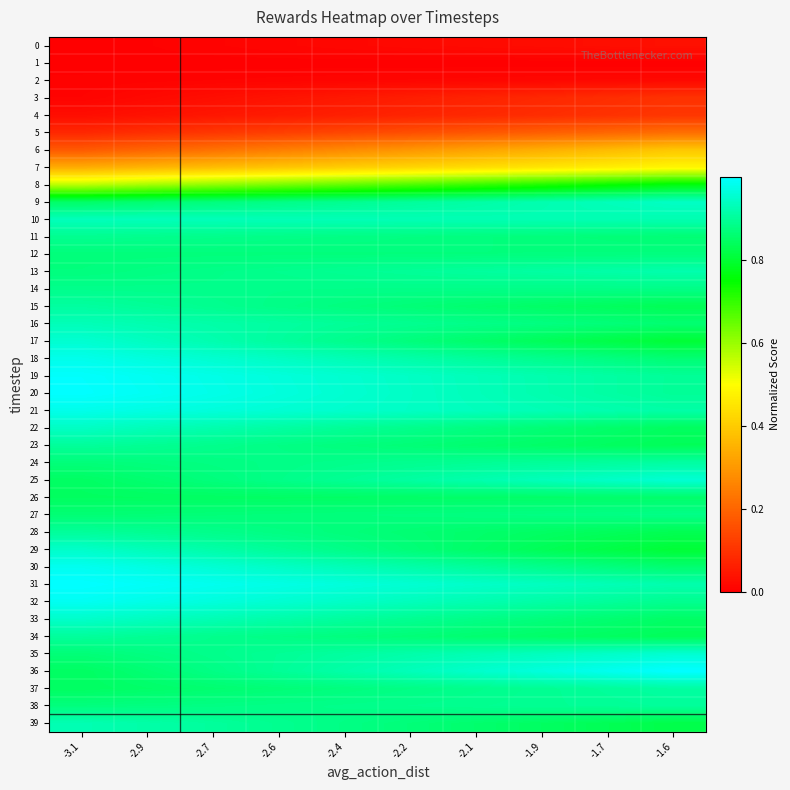

Reading left to right, extract all data points from this chart.

0: -3.1=0.0	-2.9=0.0	-2.7=0.0	-2.6=0.0	-2.4=0.0	-2.2=0.0	-2.1=0.0	-1.9=0.0	-1.7=0.0	-1.6=0.0
1: -3.1=0.0	-2.9=0.0	-2.7=0.0	-2.6=0.0	-2.4=0.0	-2.2=0.0	-2.1=0.0	-1.9=0.0	-1.7=0.0	-1.6=0.0
2: -3.1=0.0	-2.9=0.0	-2.7=0.0	-2.6=0.0	-2.4=0.0	-2.2=0.0	-2.1=0.0	-1.9=0.0	-1.7=0.0	-1.6=0.0
3: -3.1=0.0	-2.9=0.0	-2.7=0.0	-2.6=0.0	-2.4=0.0	-2.2=0.1	-2.1=0.1	-1.9=0.1	-1.7=0.1	-1.6=0.1
4: -3.1=0.0	-2.9=0.0	-2.7=0.0	-2.6=0.1	-2.4=0.1	-2.2=0.1	-2.1=0.1	-1.9=0.1	-1.7=0.1	-1.6=0.1
5: -3.1=0.1	-2.9=0.1	-2.7=0.1	-2.6=0.1	-2.4=0.1	-2.2=0.2	-2.1=0.2	-1.9=0.2	-1.7=0.2	-1.6=0.2
6: -3.1=0.2	-2.9=0.2	-2.7=0.2	-2.6=0.2	-2.4=0.3	-2.2=0.3	-2.1=0.3	-1.9=0.3	-1.7=0.4	-1.6=0.4
7: -3.1=0.3	-2.9=0.4	-2.7=0.4	-2.6=0.4	-2.4=0.4	-2.2=0.4	-2.1=0.4	-1.9=0.5	-1.7=0.5	-1.6=0.5
8: -3.1=0.6	-2.9=0.6	-2.7=0.6	-2.6=0.6	-2.4=0.7	-2.2=0.7	-2.1=0.7	-1.9=0.7	-1.7=0.7	-1.6=0.8
9: -3.1=0.8	-2.9=0.9	-2.7=0.9	-2.6=0.9	-2.4=0.9	-2.2=0.9	-2.1=0.9	-1.9=0.9	-1.7=0.9	-1.6=0.9
10: -3.1=0.9	-2.9=0.9	-2.7=0.9	-2.6=0.9	-2.4=0.9	-2.2=0.9	-2.1=0.9	-1.9=0.9	-1.7=0.9	-1.6=0.9
11: -3.1=0.9	-2.9=0.9	-2.7=0.9	-2.6=0.9	-2.4=0.9	-2.2=0.9	-2.1=0.9	-1.9=0.9	-1.7=0.9	-1.6=0.9
12: -3.1=0.9	-2.9=0.9	-2.7=0.9	-2.6=0.9	-2.4=0.9	-2.2=0.9	-2.1=0.9	-1.9=0.9	-1.7=0.9	-1.6=0.9
13: -3.1=0.9	-2.9=0.9	-2.7=0.9	-2.6=0.9	-2.4=0.9	-2.2=0.9	-2.1=0.9	-1.9=0.9	-1.7=0.9	-1.6=0.9
14: -3.1=0.9	-2.9=0.9	-2.7=0.9	-2.6=0.9	-2.4=0.9	-2.2=0.9	-2.1=0.9	-1.9=0.9	-1.7=0.9	-1.6=0.9
15: -3.1=0.9	-2.9=0.9	-2.7=0.9	-2.6=0.9	-2.4=0.9	-2.2=0.9	-2.1=0.9	-1.9=0.8	-1.7=0.8	-1.6=0.8
16: -3.1=0.9	-2.9=0.9	-2.7=0.9	-2.6=0.9	-2.4=0.9	-2.2=0.9	-2.1=0.9	-1.9=0.9	-1.7=0.9	-1.6=0.9
17: -3.1=1.0	-2.9=0.9	-2.7=0.9	-2.6=0.9	-2.4=0.9	-2.2=0.9	-2.1=0.9	-1.9=0.8	-1.7=0.8	-1.6=0.8
18: -3.1=1.0	-2.9=1.0	-2.7=1.0	-2.6=0.9	-2.4=0.9	-2.2=0.9	-2.1=0.9	-1.9=0.9	-1.7=0.9	-1.6=0.9
19: -3.1=1.0	-2.9=1.0	-2.7=1.0	-2.6=1.0	-2.4=1.0	-2.2=0.9	-2.1=0.9	-1.9=0.9	-1.7=0.9	-1.6=0.9
20: -3.1=1.0	-2.9=1.0	-2.7=1.0	-2.6=1.0	-2.4=1.0	-2.2=0.9	-2.1=0.9	-1.9=0.9	-1.7=0.9	-1.6=0.9
21: -3.1=1.0	-2.9=1.0	-2.7=1.0	-2.6=1.0	-2.4=0.9	-2.2=0.9	-2.1=0.9	-1.9=0.9	-1.7=0.9	-1.6=0.9
22: -3.1=0.9	-2.9=0.9	-2.7=0.9	-2.6=0.9	-2.4=0.9	-2.2=0.9	-2.1=0.9	-1.9=0.9	-1.7=0.9	-1.6=0.8
23: -3.1=0.9	-2.9=0.9	-2.7=0.9	-2.6=0.9	-2.4=0.9	-2.2=0.9	-2.1=0.9	-1.9=0.8	-1.7=0.8	-1.6=0.8
24: -3.1=0.9	-2.9=0.9	-2.7=0.9	-2.6=0.9	-2.4=0.9	-2.2=0.9	-2.1=0.9	-1.9=0.9	-1.7=0.9	-1.6=0.9
25: -3.1=0.8	-2.9=0.9	-2.7=0.9	-2.6=0.9	-2.4=0.9	-2.2=0.9	-2.1=0.9	-1.9=0.9	-1.7=0.9	-1.6=1.0
26: -3.1=0.8	-2.9=0.8	-2.7=0.8	-2.6=0.8	-2.4=0.8	-2.2=0.8	-2.1=0.8	-1.9=0.9	-1.7=0.9	-1.6=0.9
27: -3.1=0.9	-2.9=0.9	-2.7=0.9	-2.6=0.9	-2.4=0.9	-2.2=0.9	-2.1=0.9	-1.9=0.9	-1.7=0.9	-1.6=0.9
28: -3.1=0.9	-2.9=0.9	-2.7=0.9	-2.6=0.9	-2.4=0.9	-2.2=0.9	-2.1=0.9	-1.9=0.8	-1.7=0.8	-1.6=0.8
29: -3.1=0.9	-2.9=0.9	-2.7=0.9	-2.6=0.9	-2.4=0.9	-2.2=0.9	-2.1=0.8	-1.9=0.8	-1.7=0.8	-1.6=0.8
30: -3.1=1.0	-2.9=1.0	-2.7=1.0	-2.6=0.9	-2.4=0.9	-2.2=0.9	-2.1=0.9	-1.9=0.9	-1.7=0.9	-1.6=0.9
31: -3.1=1.0	-2.9=1.0	-2.7=1.0	-2.6=1.0	-2.4=1.0	-2.2=1.0	-2.1=0.9	-1.9=0.9	-1.7=0.9	-1.6=0.9
32: -3.1=1.0	-2.9=1.0	-2.7=1.0	-2.6=1.0	-2.4=0.9	-2.2=0.9	-2.1=0.9	-1.9=0.9	-1.7=0.9	-1.6=0.9
33: -3.1=0.9	-2.9=0.9	-2.7=0.9	-2.6=0.9	-2.4=0.9	-2.2=0.9	-2.1=0.9	-1.9=0.9	-1.7=0.9	-1.6=0.8
34: -3.1=0.9	-2.9=0.9	-2.7=0.9	-2.6=0.9	-2.4=0.9	-2.2=0.9	-2.1=0.9	-1.9=0.9	-1.7=0.8	-1.6=0.8
35: -3.1=0.9	-2.9=0.9	-2.7=0.9	-2.6=0.9	-2.4=0.9	-2.2=0.9	-2.1=0.9	-1.9=0.9	-1.7=0.9	-1.6=1.0
36: -3.1=0.8	-2.9=0.9	-2.7=0.9	-2.6=0.9	-2.4=0.9	-2.2=0.9	-2.1=0.9	-1.9=1.0	-1.7=1.0	-1.6=1.0
37: -3.1=0.8	-2.9=0.9	-2.7=0.9	-2.6=0.9	-2.4=0.9	-2.2=0.9	-2.1=0.9	-1.9=0.9	-1.7=0.9	-1.6=0.9
38: -3.1=0.9	-2.9=0.9	-2.7=0.9	-2.6=0.9	-2.4=0.9	-2.2=0.9	-2.1=0.9	-1.9=0.9	-1.7=0.9	-1.6=0.9
39: -3.1=0.9	-2.9=0.9	-2.7=0.9	-2.6=0.9	-2.4=0.9	-2.2=0.9	-2.1=0.9	-1.9=0.8	-1.7=0.8	-1.6=0.8